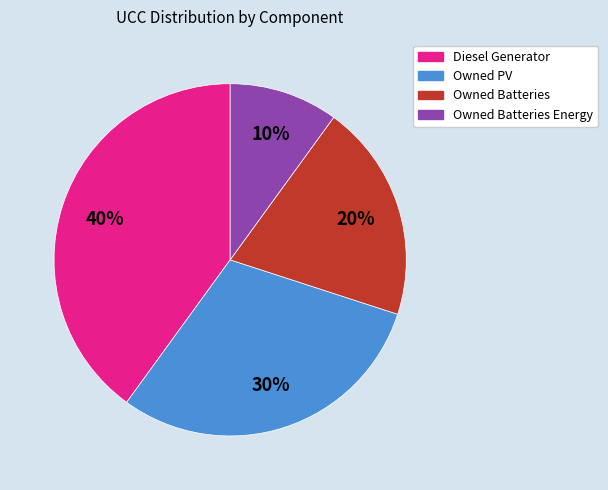

Is there any slice that represents more than half of the pie?

No